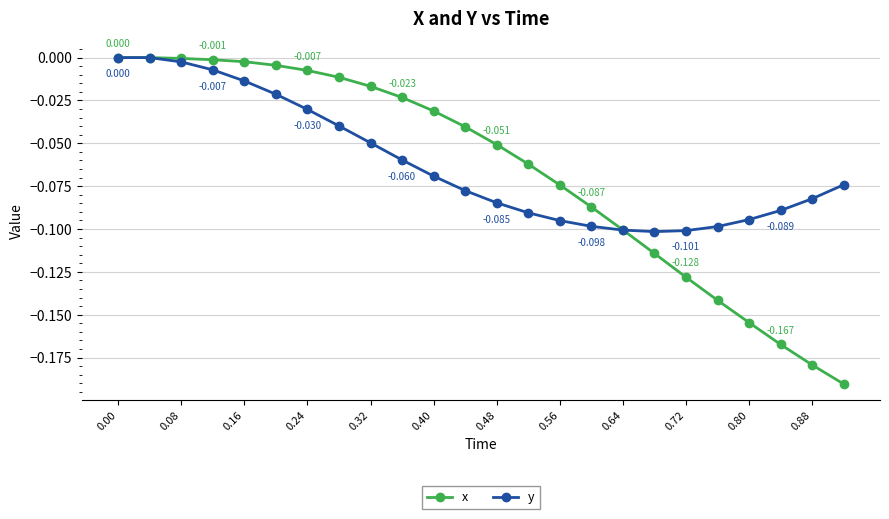

Which series has the widest spread of values?

x